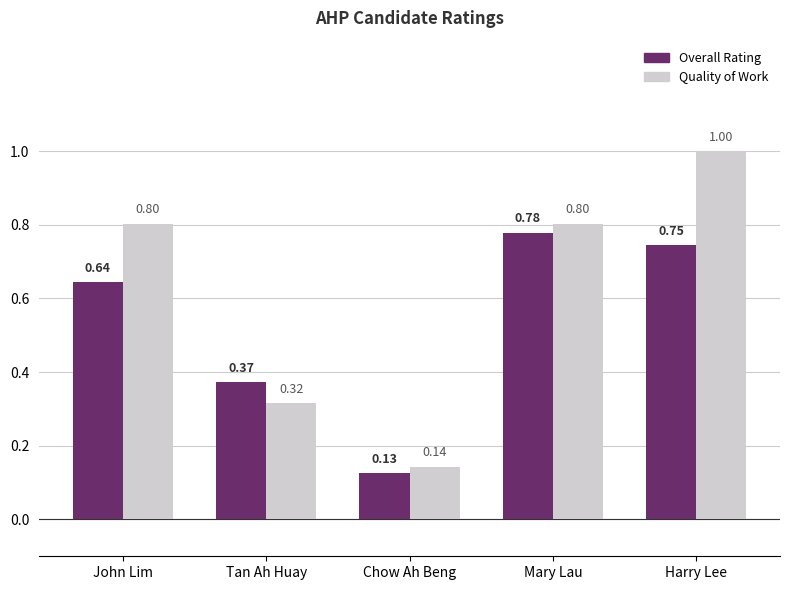

At John Lim, list the series in order from smallest to largest.

Overall Rating, Quality of Work